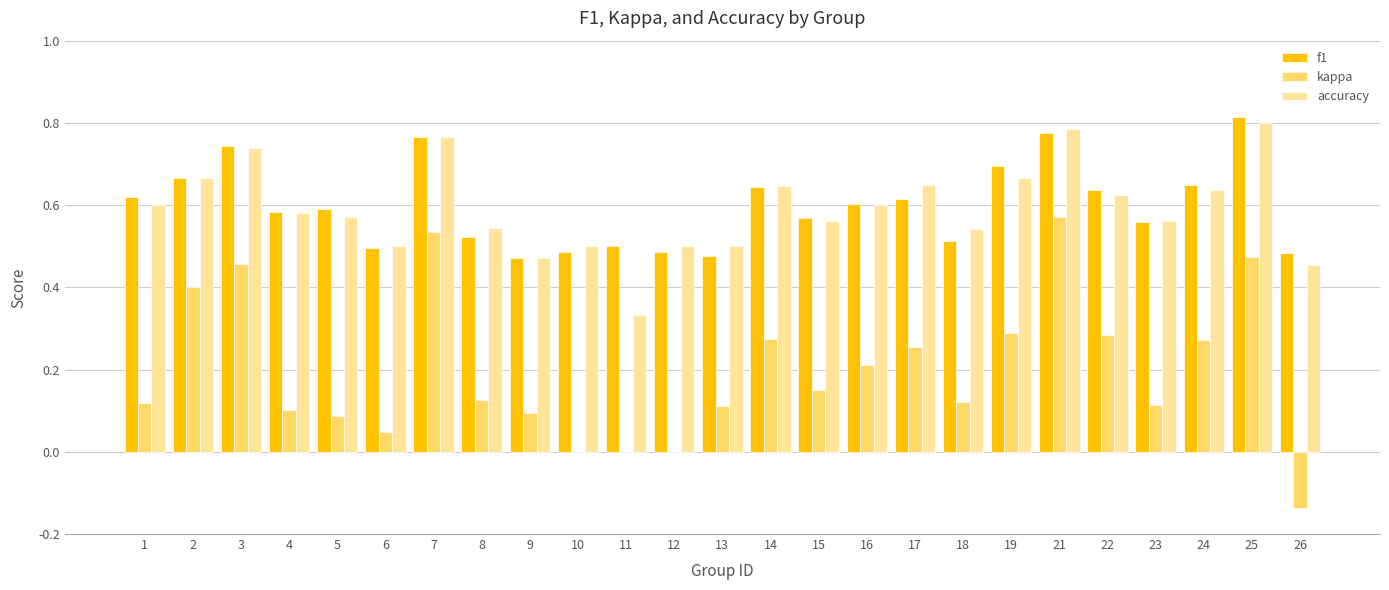

Which series has the widest spread of values?

kappa